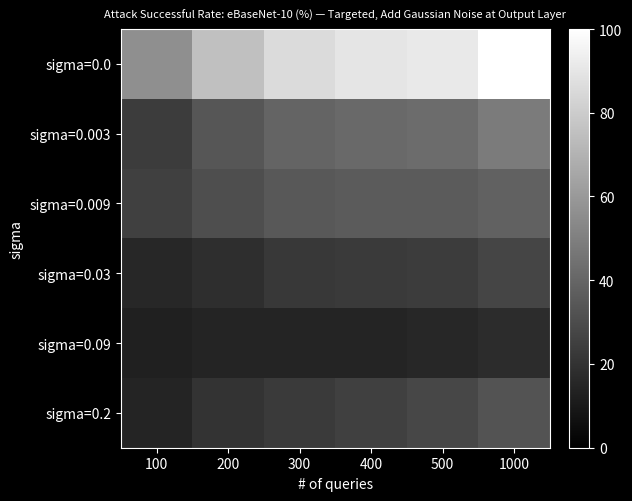

Reading left to right, extract all data points from this chart.

sigma=0.0: 100=56.2	200=75.0	300=85.9	400=89.8	500=91.4	1000=100.0
sigma=0.003: 100=24.2	200=33.6	300=39.1	400=41.4	500=42.2	1000=48.4
sigma=0.009: 100=25.0	200=30.5	300=34.4	400=35.9	500=35.9	1000=38.3
sigma=0.03: 100=15.6	200=18.0	300=21.9	400=22.7	500=24.2	1000=27.3
sigma=0.09: 100=12.5	200=14.1	300=14.8	400=14.8	500=15.6	1000=17.2
sigma=0.2: 100=14.1	200=20.3	300=22.7	400=25.0	500=28.1	1000=32.8